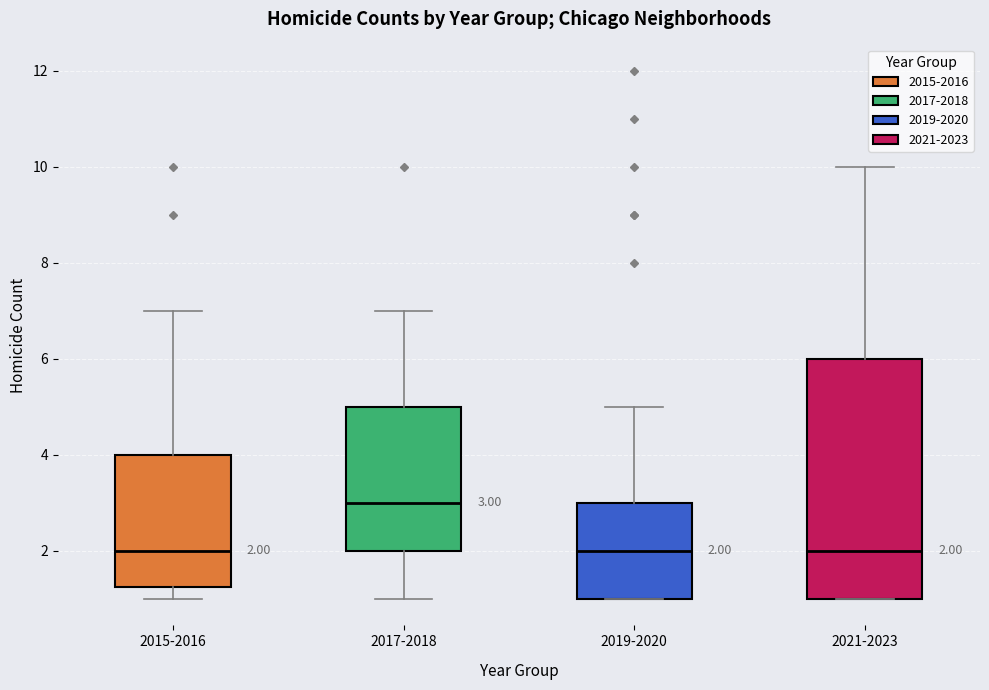

Comparing the boxes themselves (not the whiskers), which one is the tallest?

2021-2023